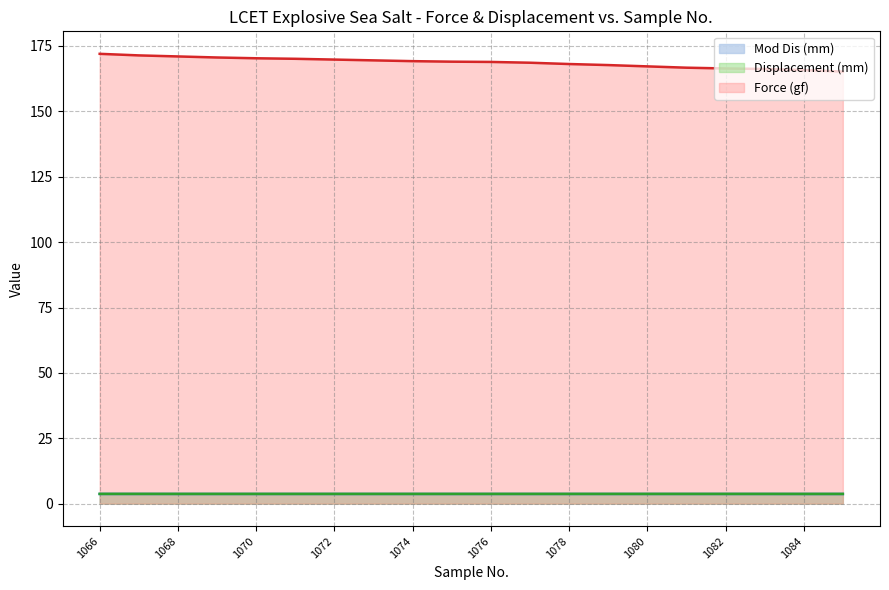

How many lines are shown in the chart?

3